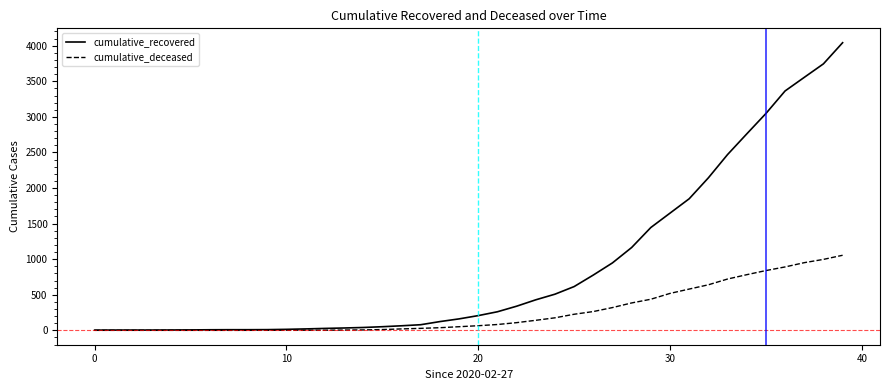

Rank the series by their maximum value, from lowest to highest.

cumulative_deceased, cumulative_recovered